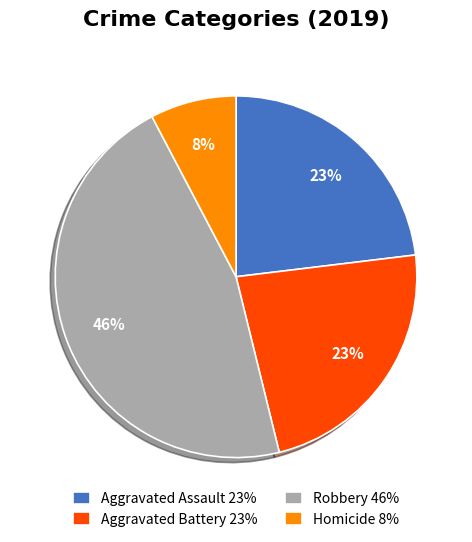

To the nearest percent, what is the combined percentage of Aggravated Battery and Aggravated Assault?

46%